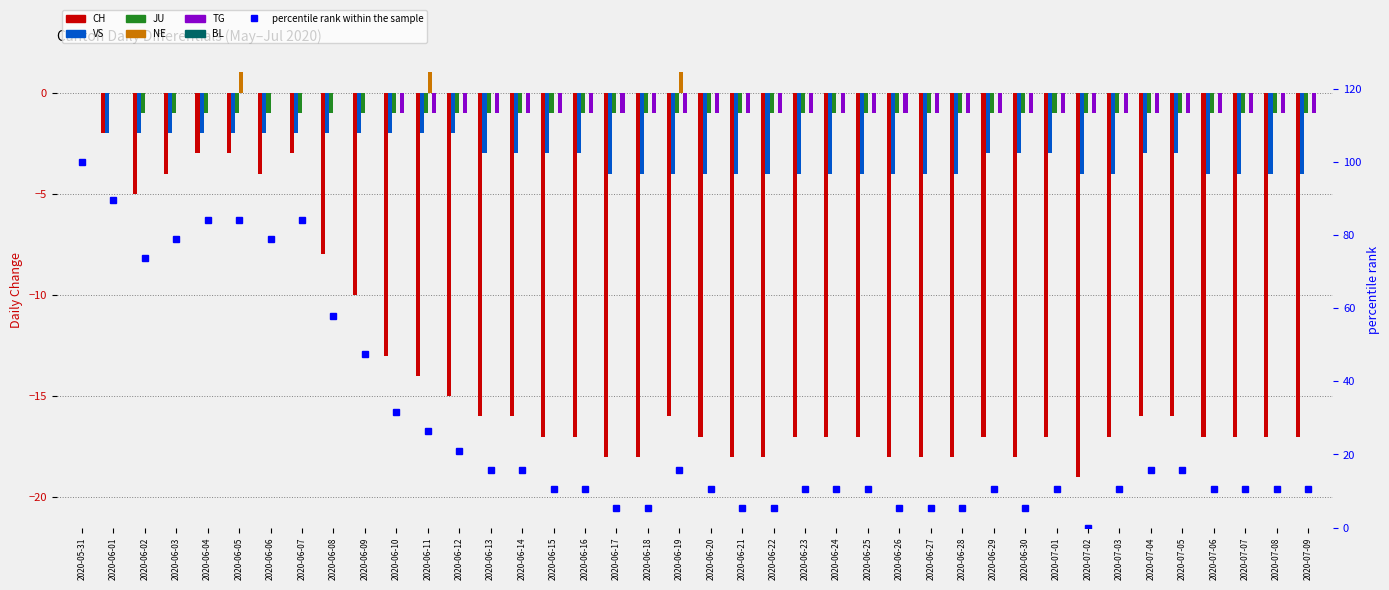

Where is JU nearest to the value 0?

2020-05-31